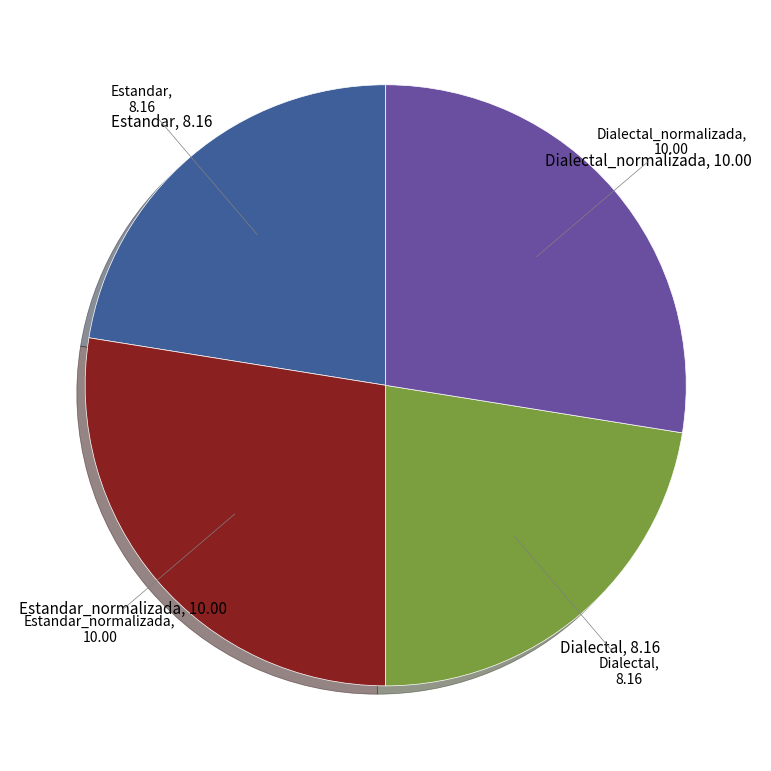

Does any single category account for the majority?

No